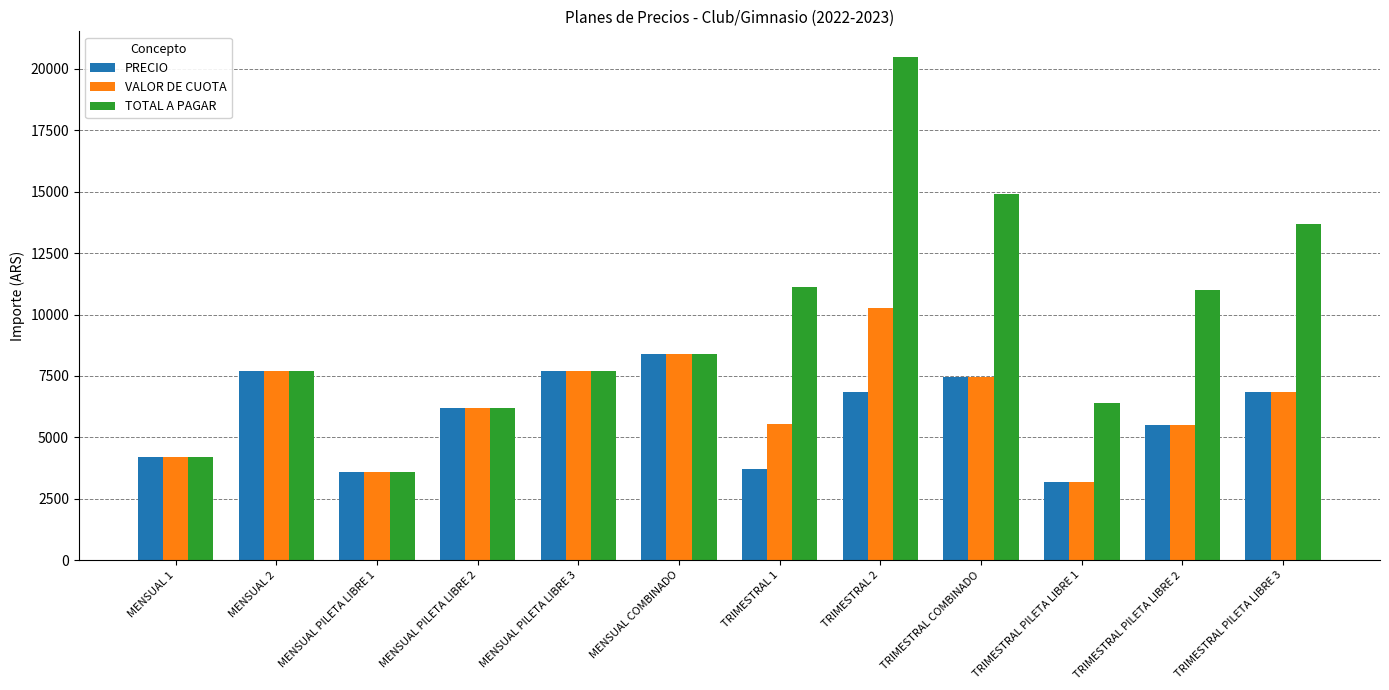

What is the minimum value shown in the chart?

3195.0